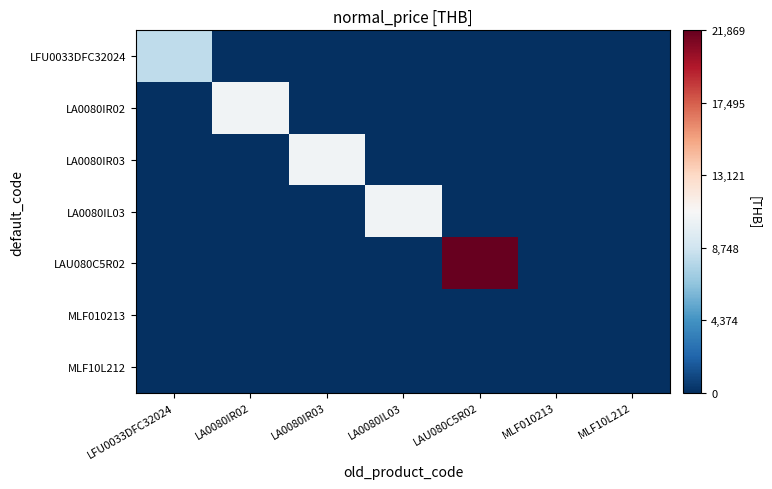

Which series changed the most between LA0080IR03 and MLF010213?

LA0080IR03